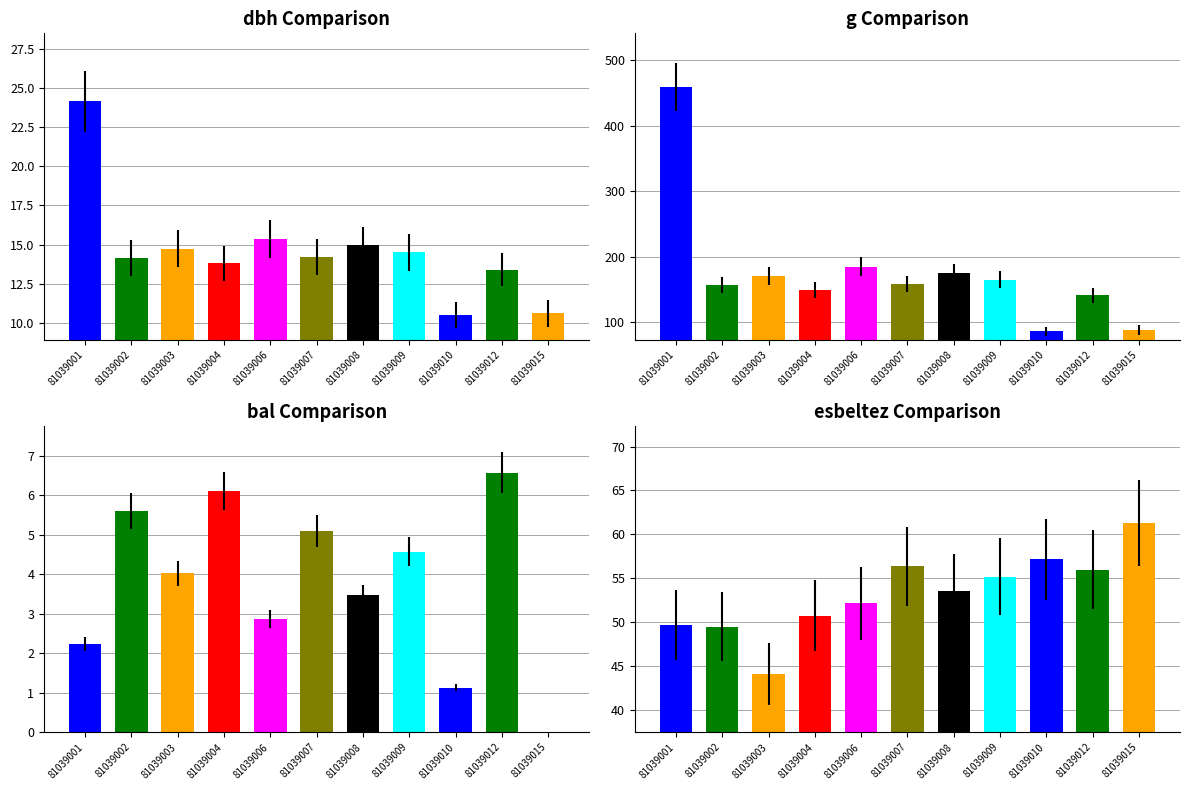

Reading left to right, transcribe all the data shown in this chart.

dbh: 81039001=24.1	81039002=14.2	81039003=14.8	81039004=13.8	81039006=15.3	81039007=14.2	81039008=14.9	81039009=14.5	81039010=10.5	81039012=13.4	81039015=10.6
g: 81039001=458.1	81039002=157.2	81039003=170.9	81039004=149.6	81039006=185.1	81039007=158.4	81039008=175.5	81039009=165.1	81039010=86.6	81039012=141.0	81039015=88.2
bal: 81039001=2.2	81039002=5.6	81039003=4.0	81039004=6.1	81039006=2.9	81039007=5.1	81039008=3.5	81039009=4.6	81039010=1.1	81039012=6.6	81039015=0.0
esbeltez: 81039001=49.7	81039002=49.5	81039003=44.1	81039004=50.7	81039006=52.1	81039007=56.3	81039008=53.5	81039009=55.2	81039010=57.1	81039012=56.0	81039015=61.3